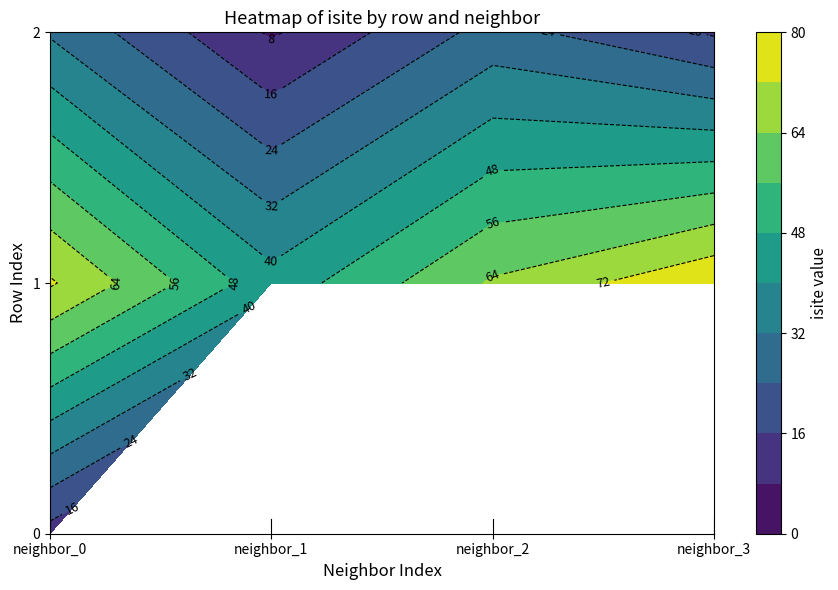

What is the spread (max minus min) of values at 0?

60